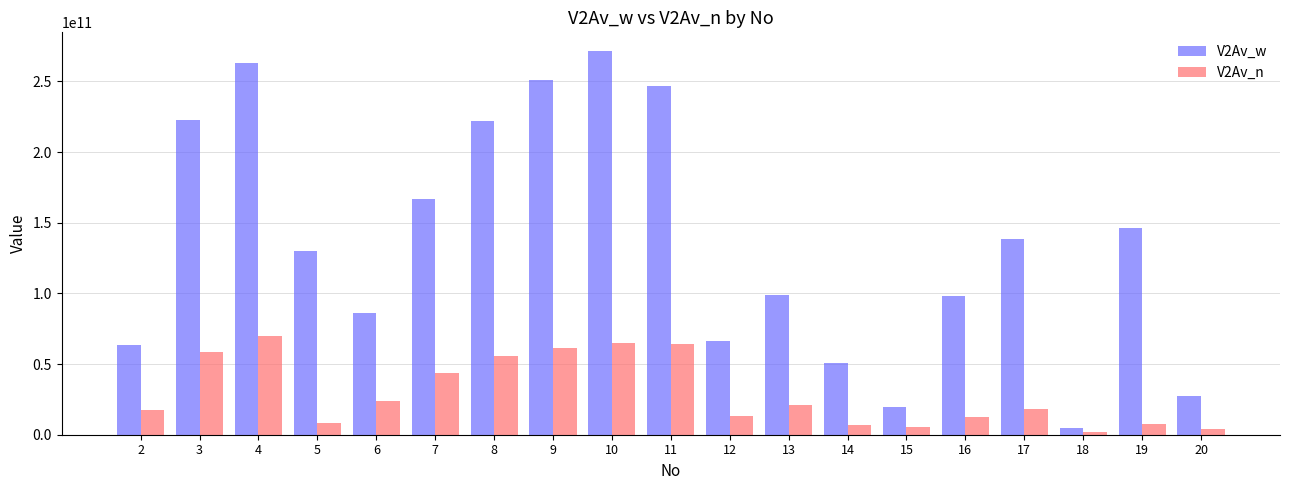

List the series in order of their peak value, lowest first.

V2Av_n, V2Av_w